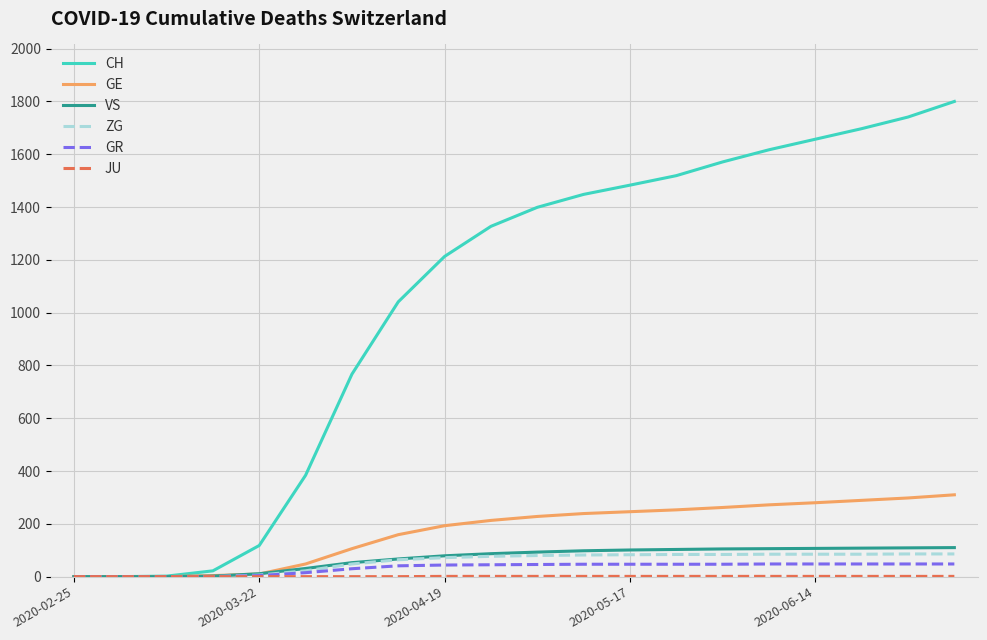

Which series has the largest range (max minus min)?

CH